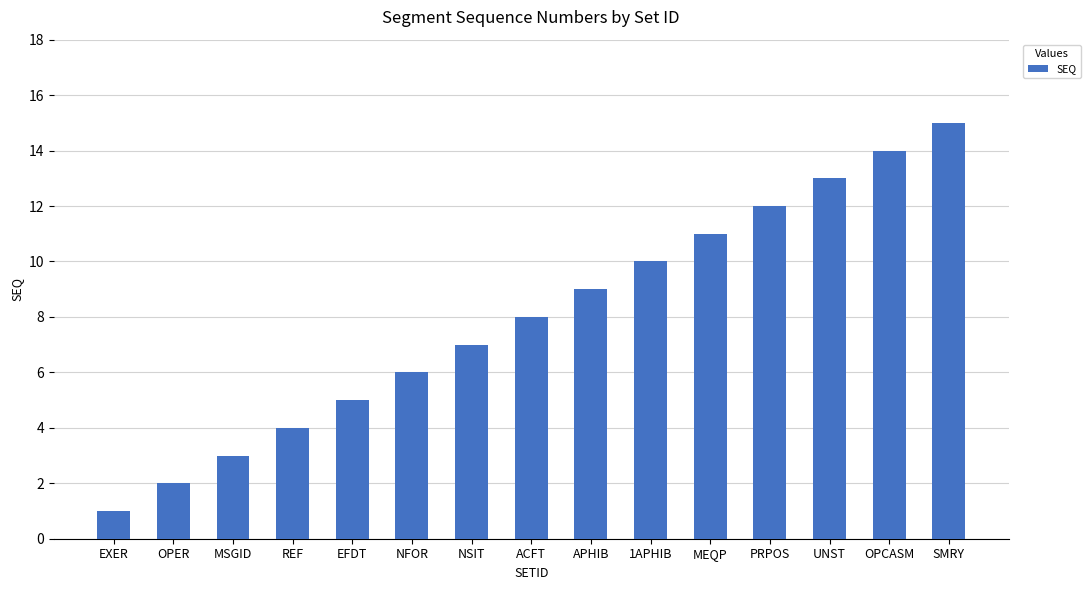

Is it true that the value at OPER is 3?

False